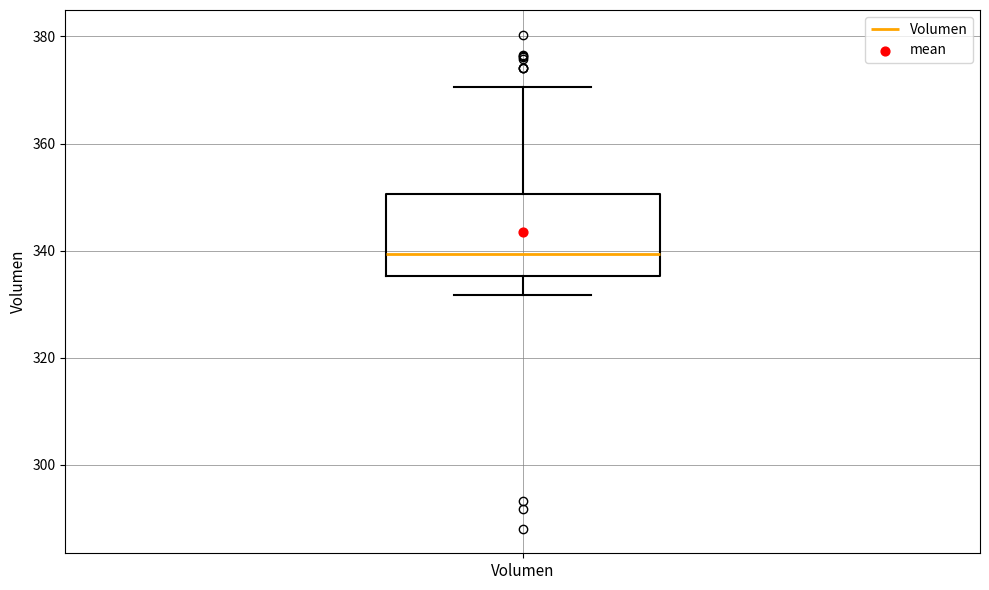

Transcribe this box plot: give where the median line is, the range the box spans, and where the two whiskers end, as read against the y-axis. The values are not printed on the chart, so give them approximately, as read against the axis.

median 340, box 336 to 350, whiskers 332 to 370